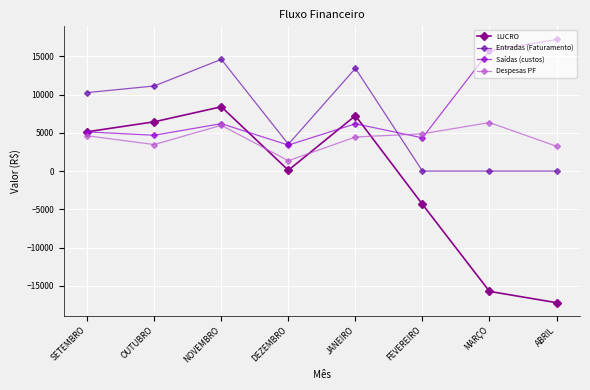

List the series in order of their peak value, highest first.

Saídas (custos), Entradas (Faturamento), LUCRO, Despesas PF